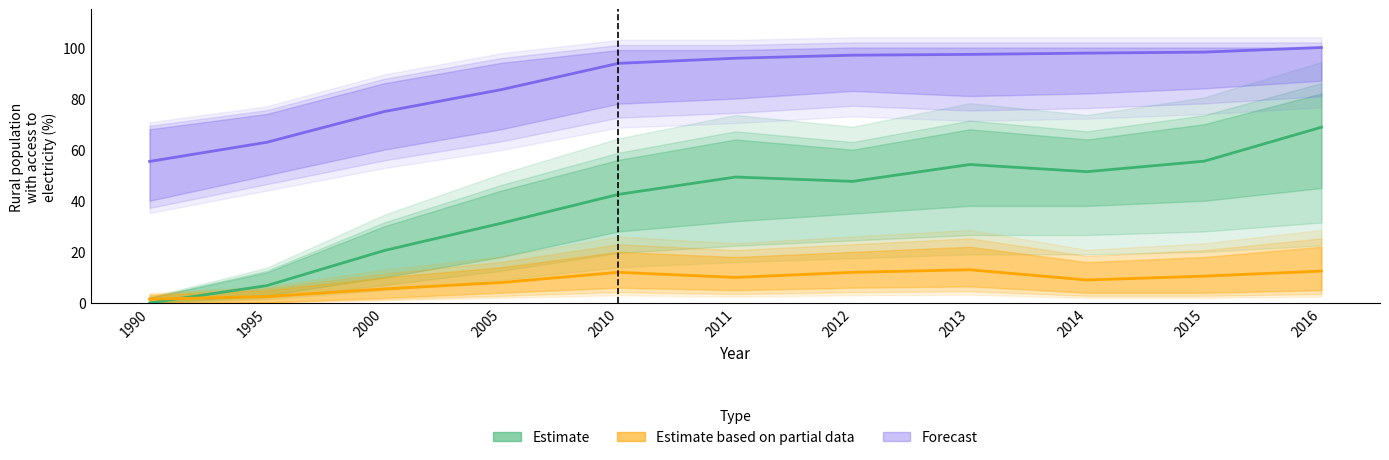

How many values in Estimate are above zero?

10